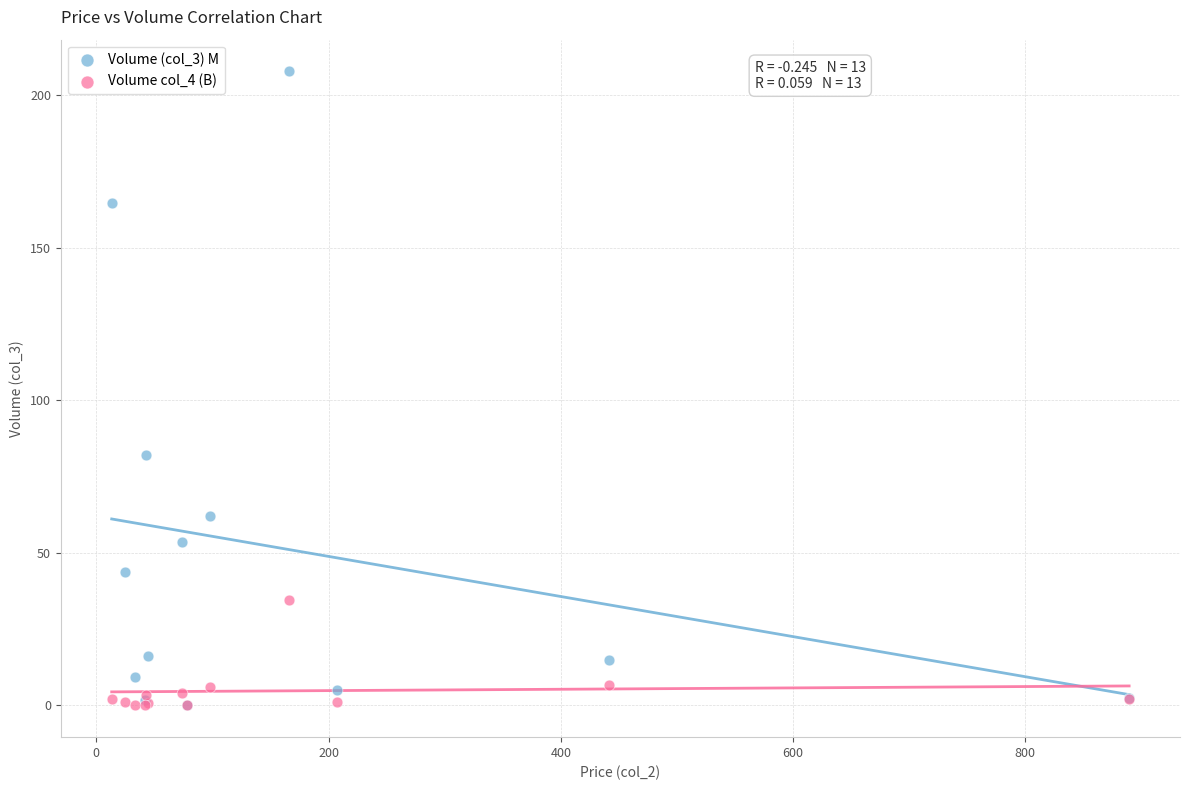

Across all series, what Y value is closest to 103?

82.2